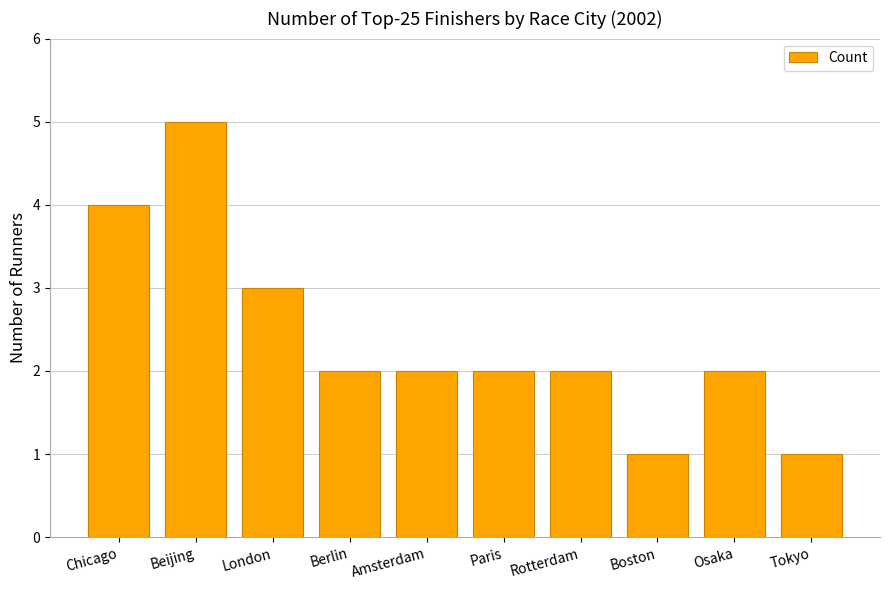

Is it true that the value at London is 3?

True